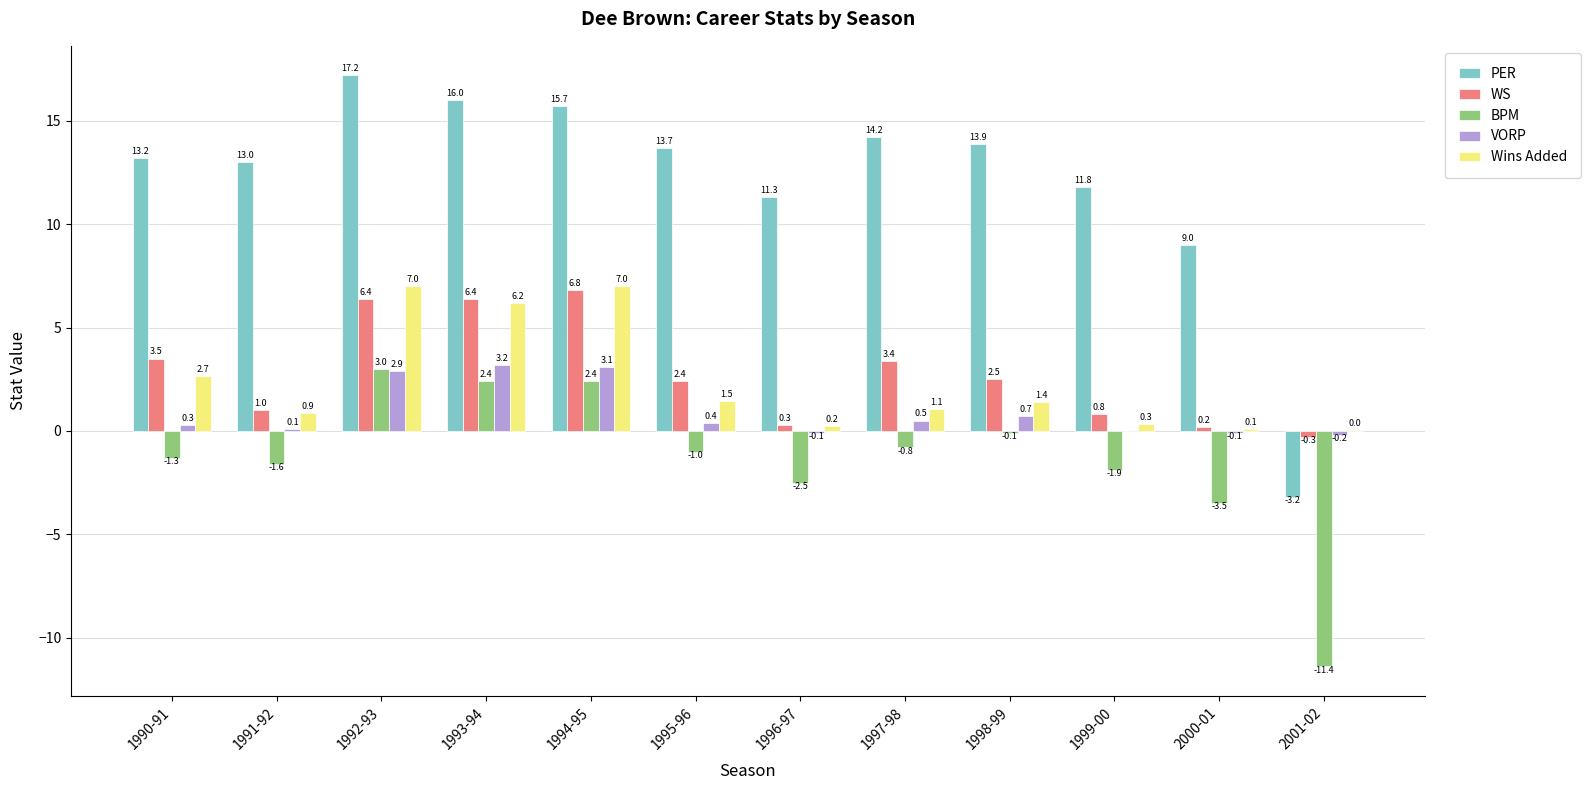

How many values in WS are above zero?

11